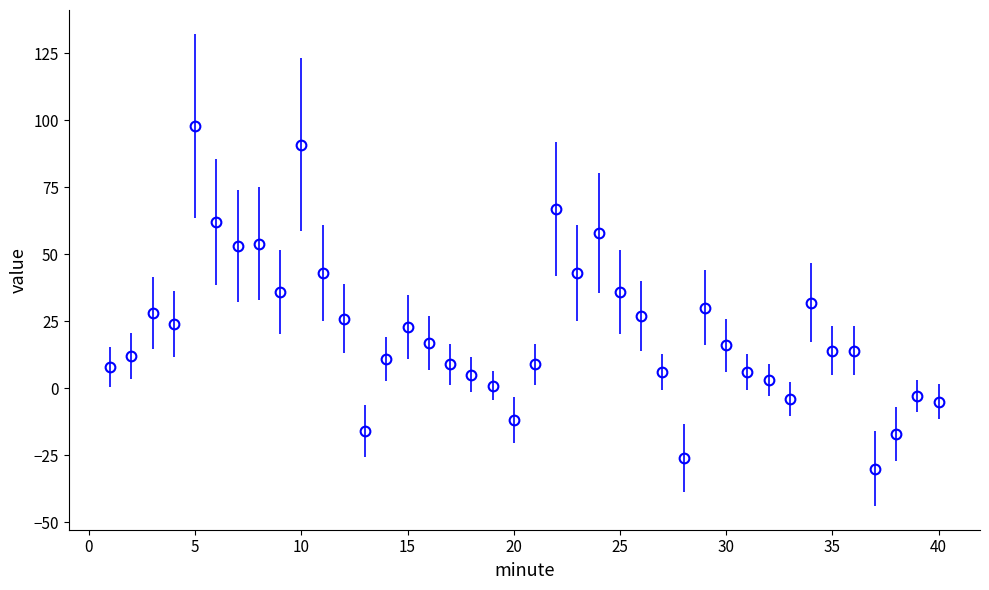

True or false: there are more than 2 points higher than both neighbors.

True